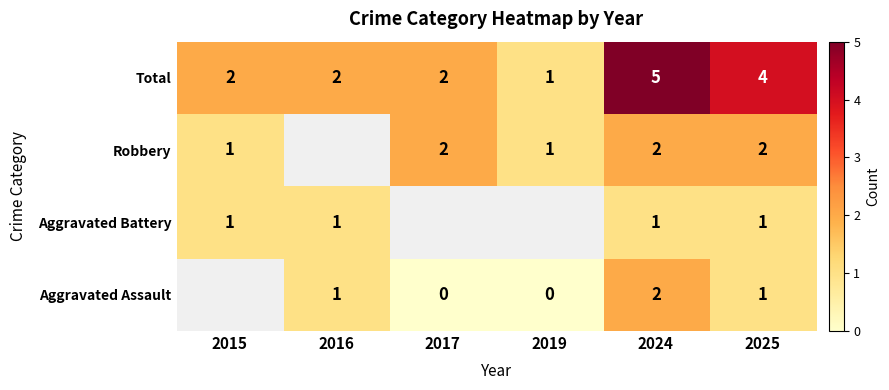

What is the sum of the Total values at 2024 and 2015?

7